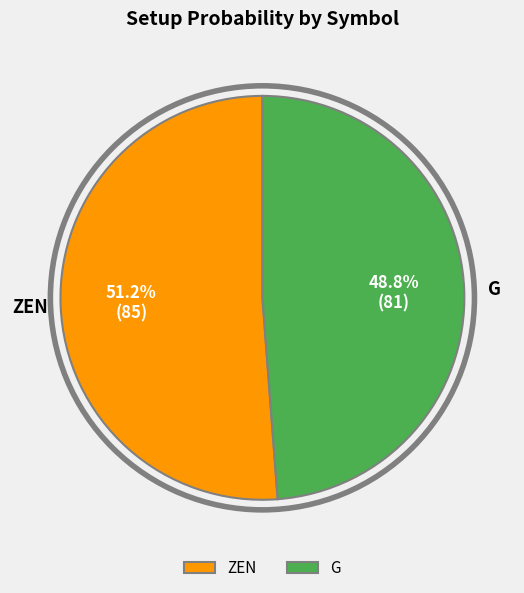

What is the largest slice in the pie chart?

ZEN